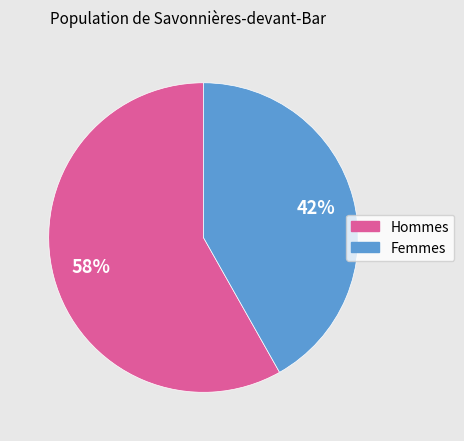

Which category has the biggest portion of the pie?

Hommes